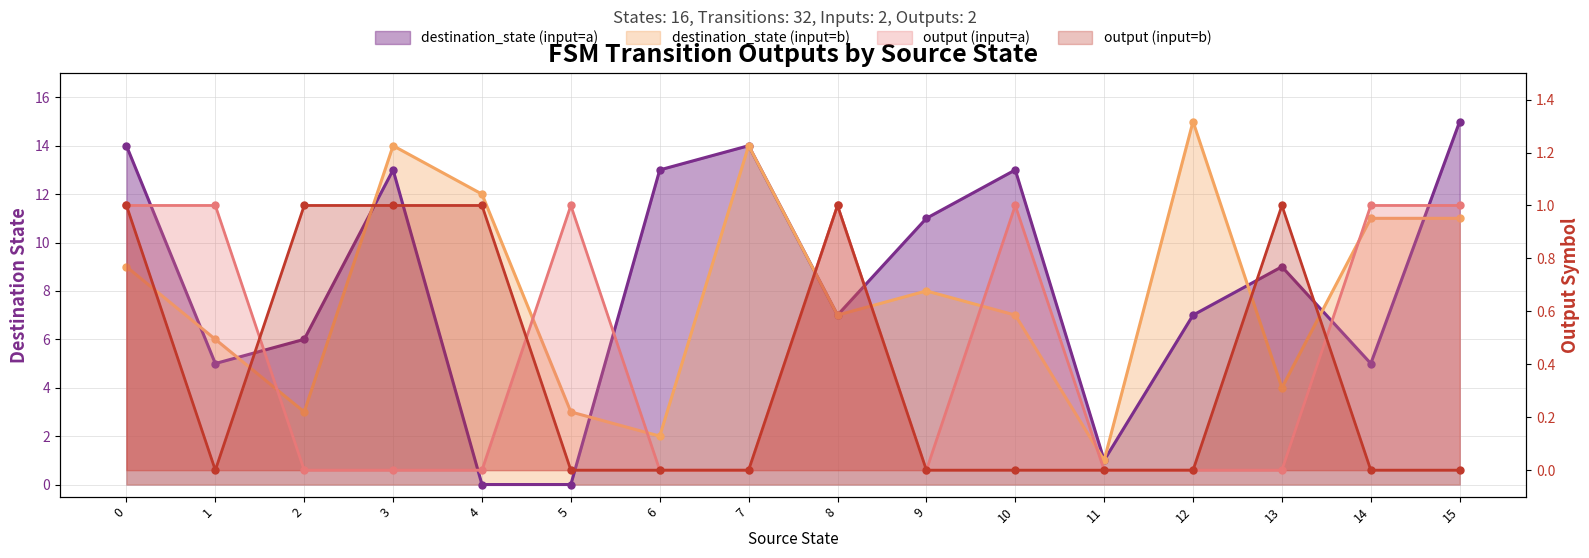

Where is input_symbol_b_output nearest to the value 0?

1